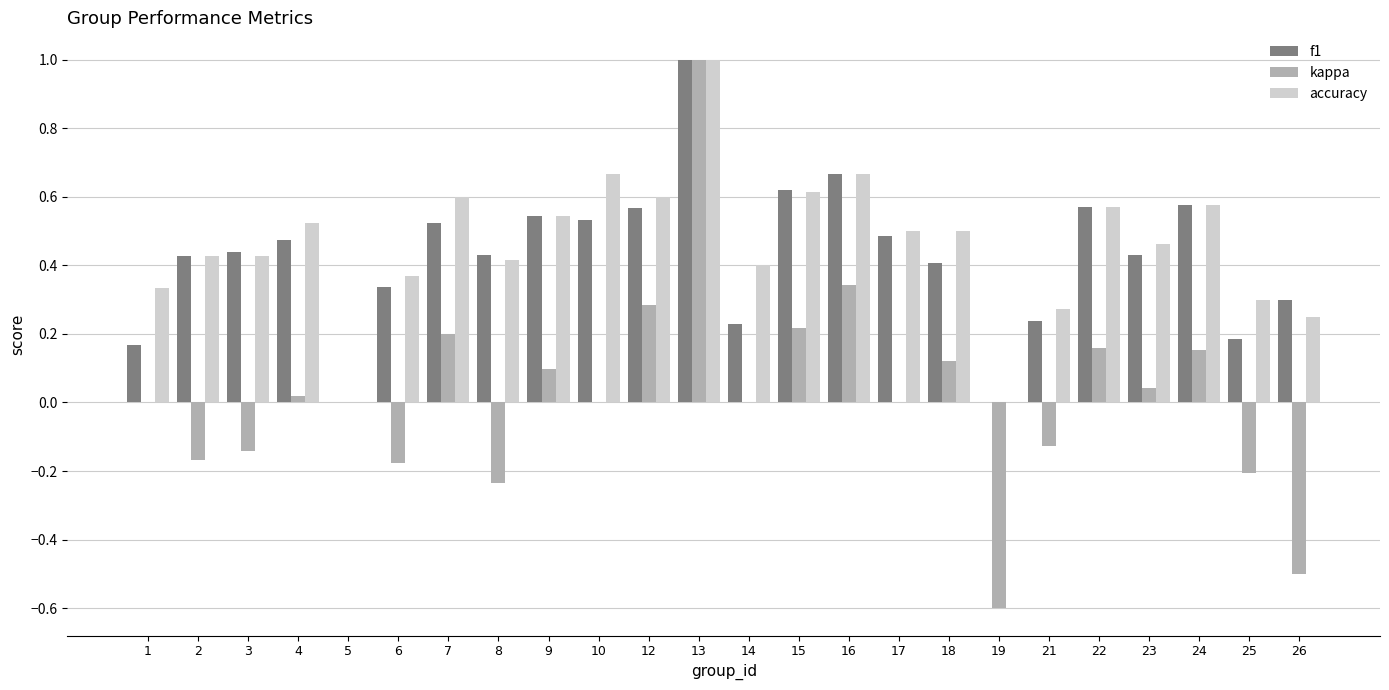

How many groups of bars are there?

24